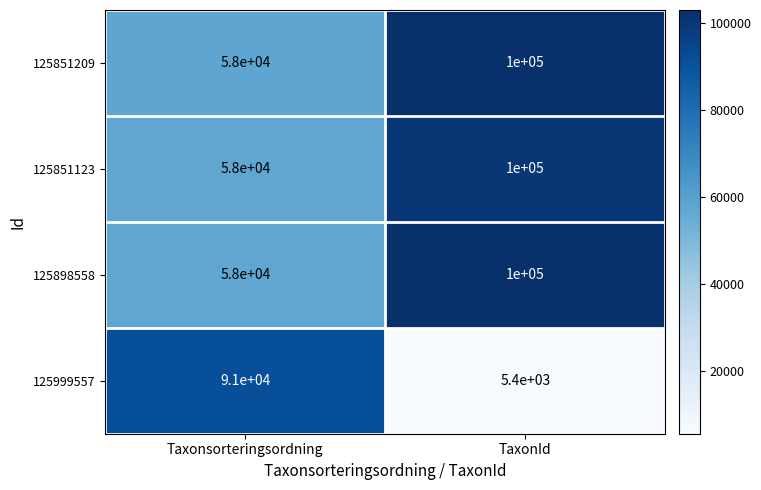

Reading left to right, transcribe all the data shown in this chart.

125851209: 58000	100000
125851123: 58000	100000
125898558: 58000	100000
125999557: 91000	5400